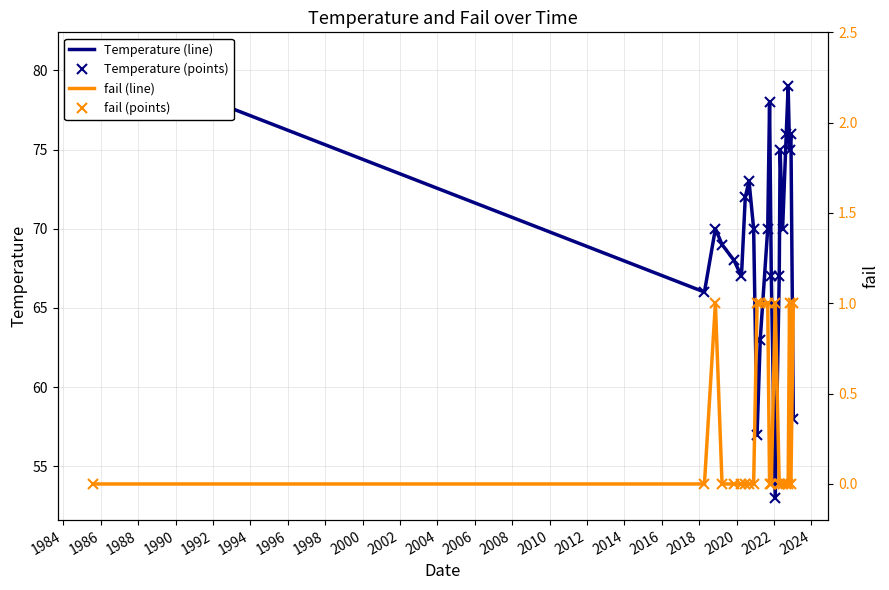

True or false: Temperature (points) and fail (line) cross at least once.

False